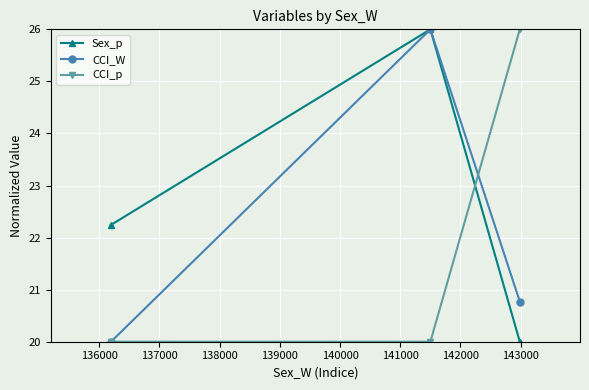

Reading right to left, transcribe all the data shown in this chart.

Sex_p: 20.0	26.0	22.2
CCI_W: 20.8	26.0	20.0
CCI_p: 26.0	20.0	20.0